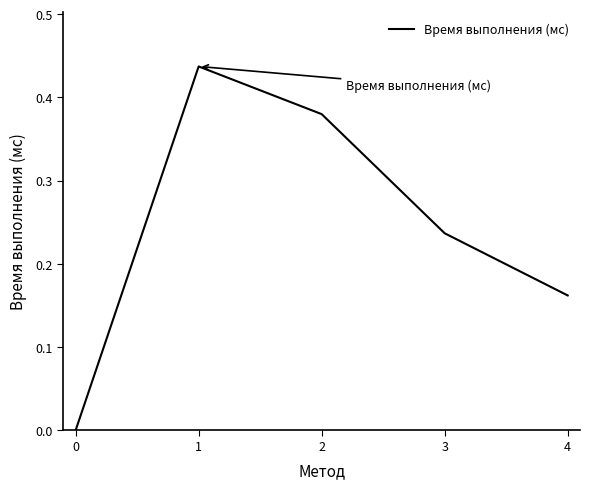

Where is the first local maximum?

1